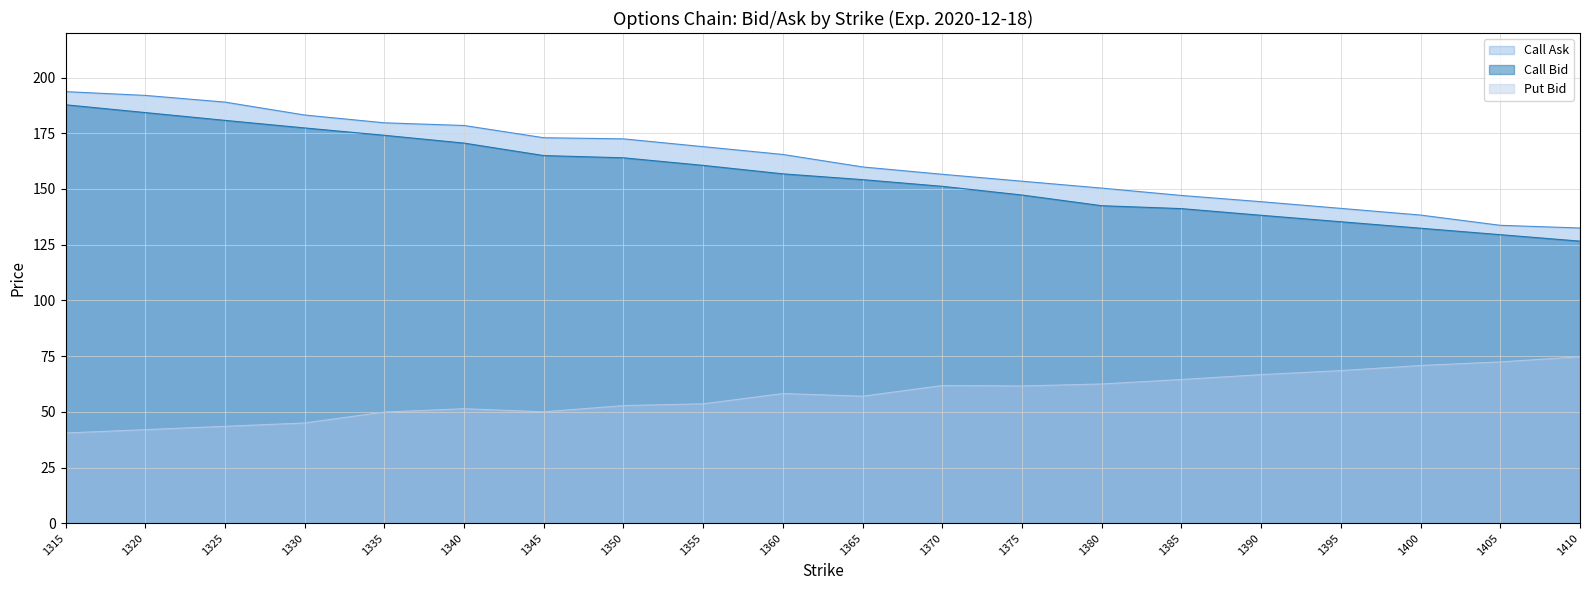

What is the total value across all series at 1375?

362.4